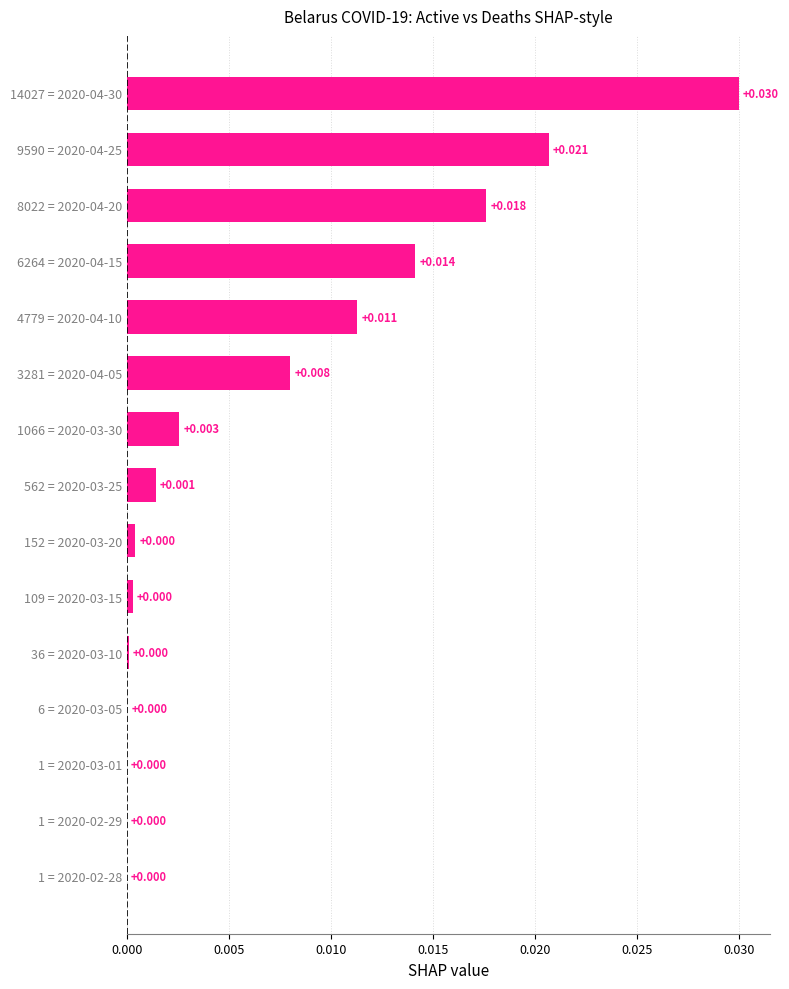

At which category does the chart reach its peak across all series?

14027 = 2020-04-30